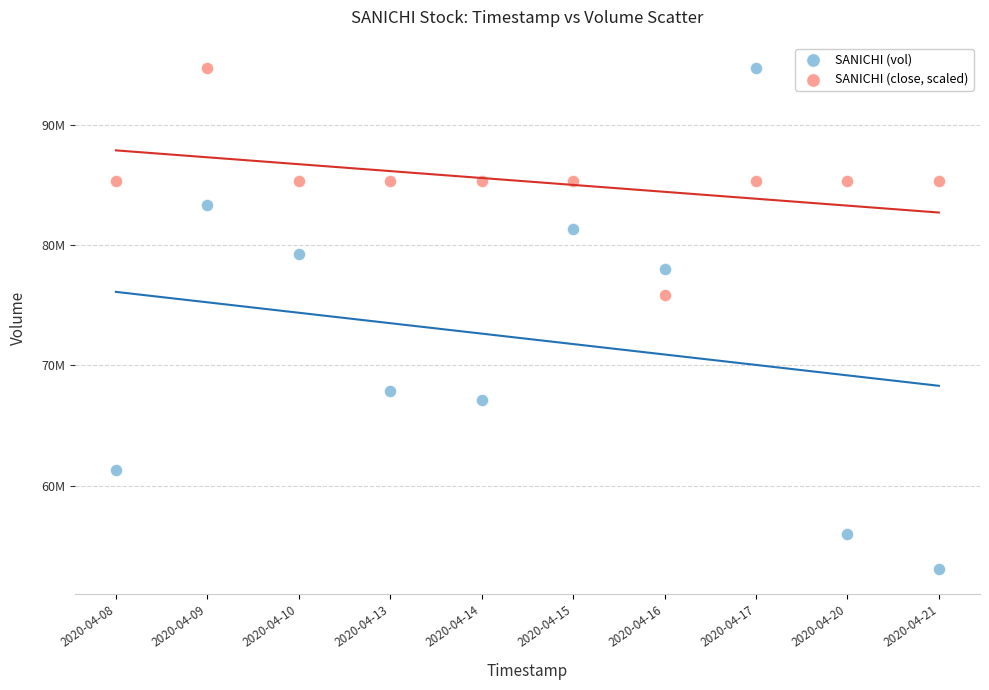

What are all the series names shown in the legend?

SANICHI (vol), SANICHI (close, scaled)